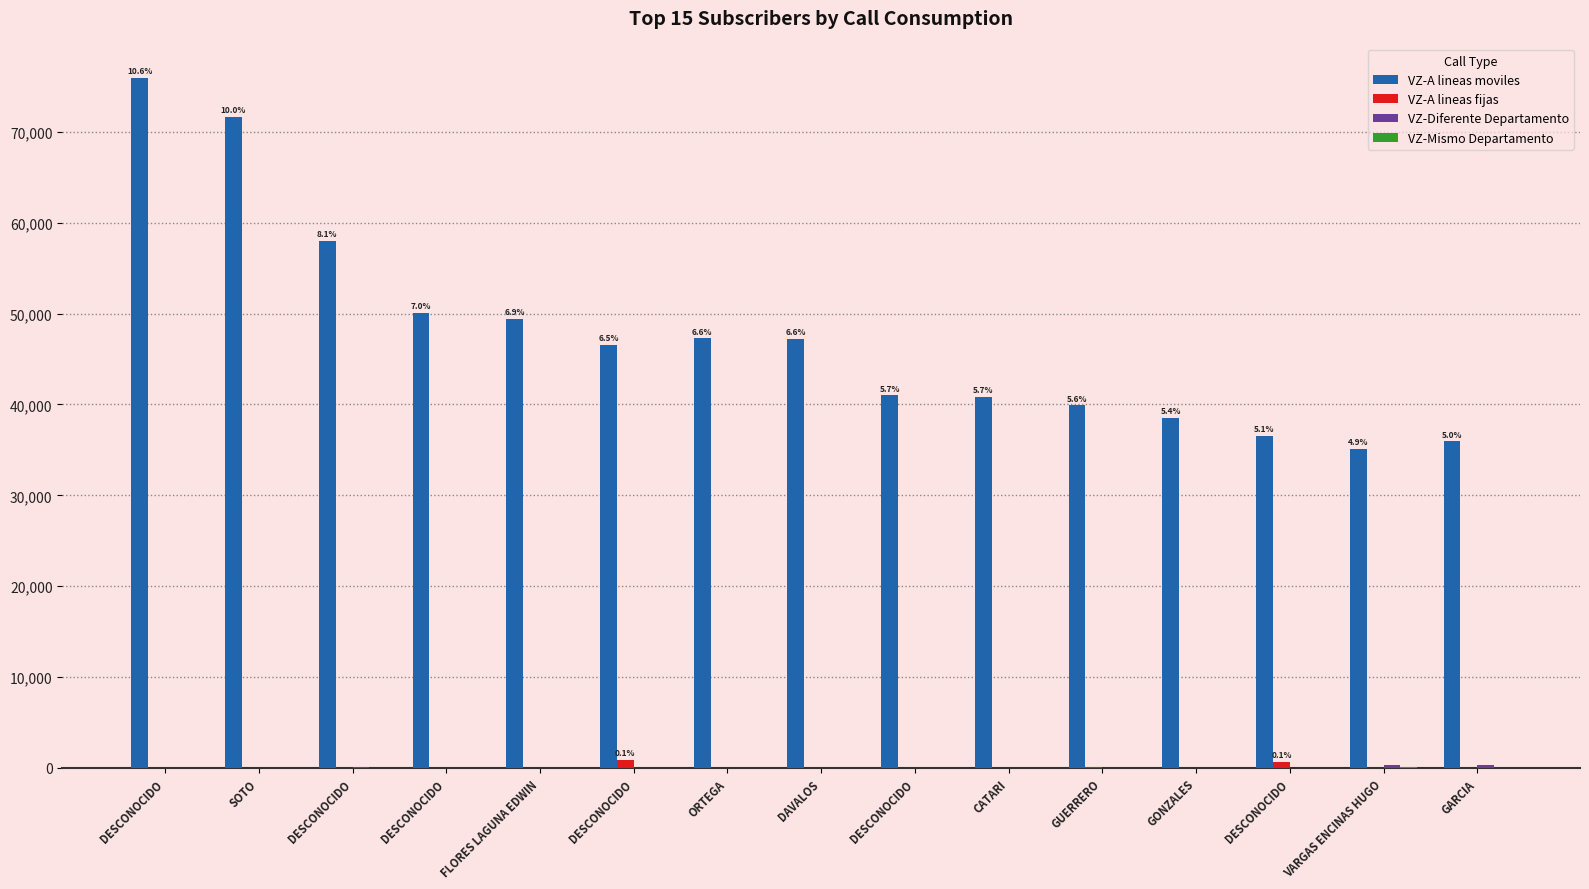

List the series in order of their peak value, lowest first.

VZ-Mismo Departamento, VZ-Diferente Departamento, VZ-A lineas fijas, VZ-A lineas moviles